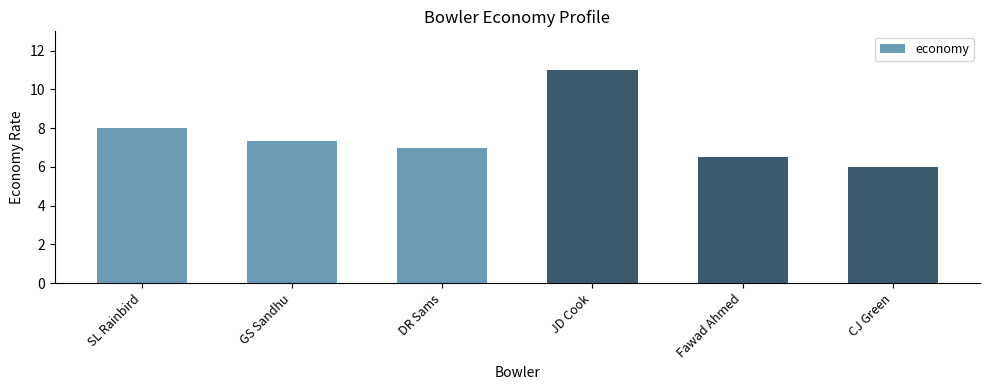

Count the number of categories in the chart.

6